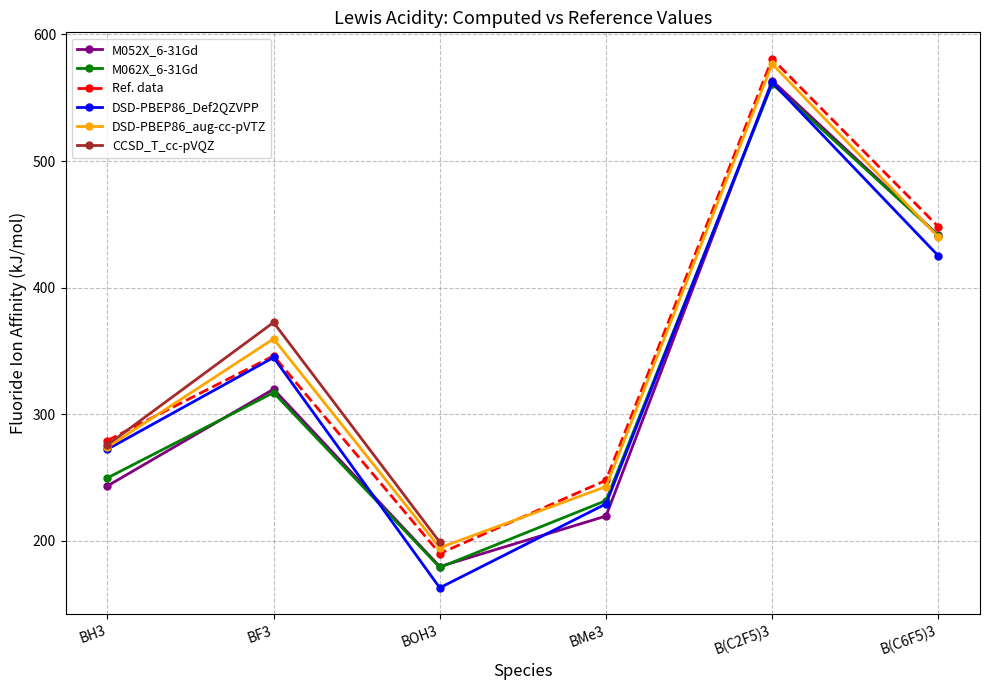

How many data points in M062X_6-31Gd are less than 317?

3